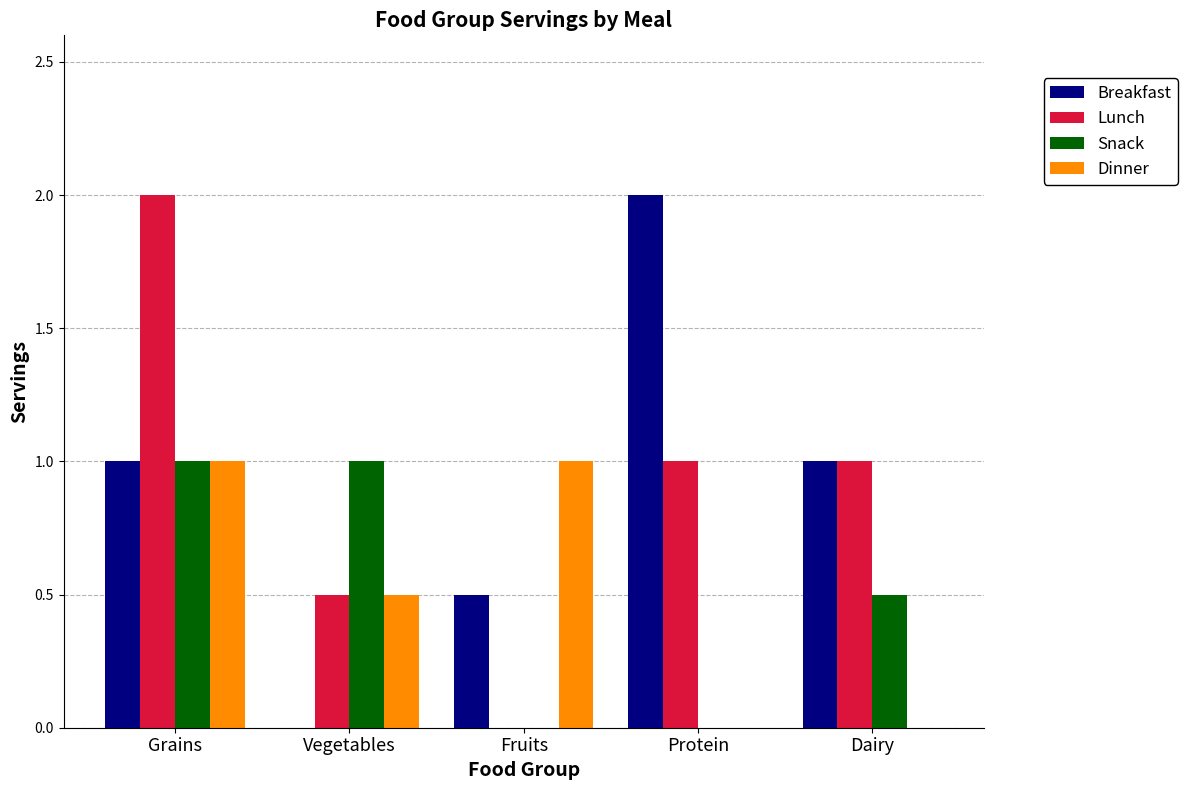

How many distinct data groups are displayed?

4